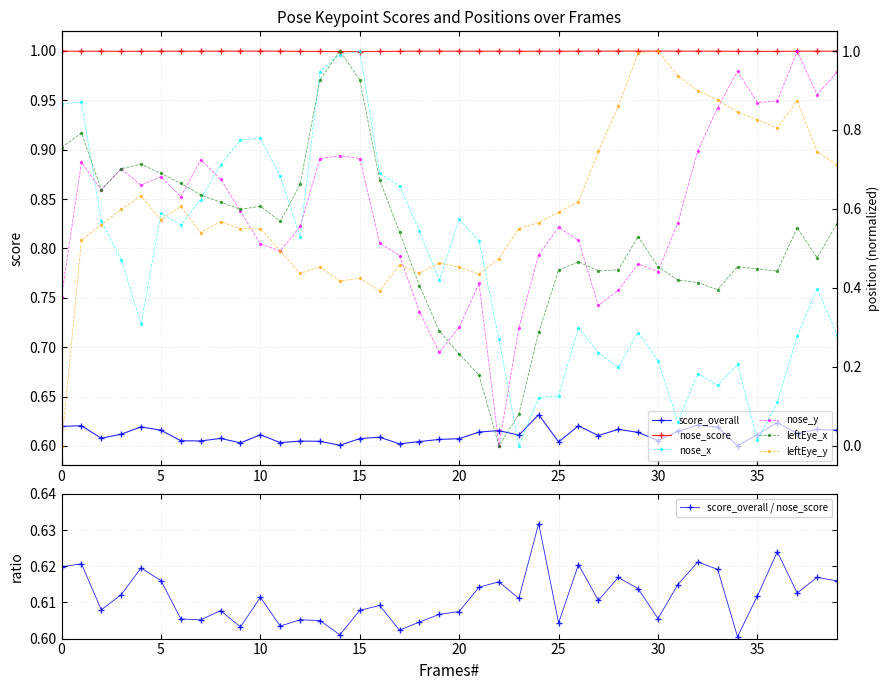

True or false: score_overall and nose_score intersect in this chart.

False